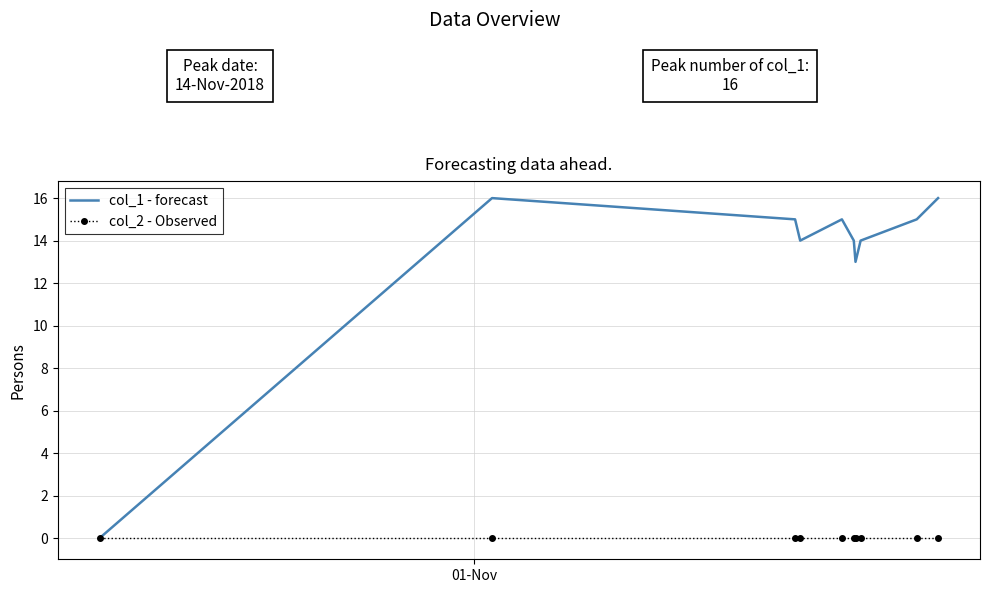

Rank the series by their maximum value, from lowest to highest.

col_2 - Observed, col_1 - forecast